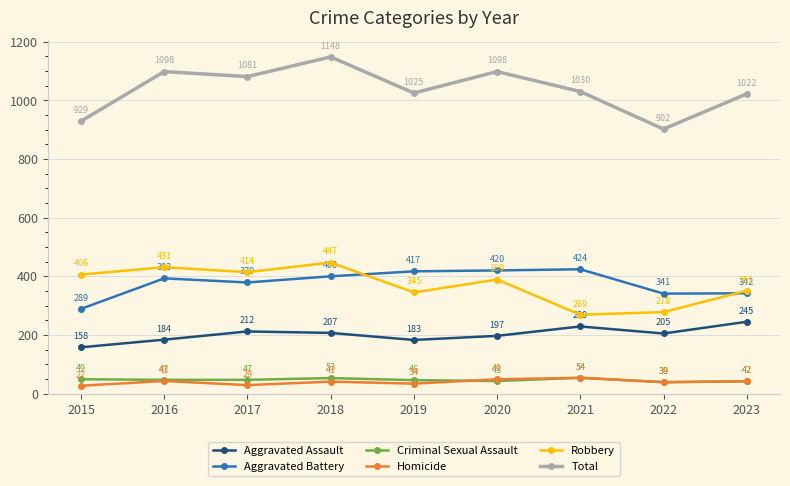

True or false: Homicide has more than 0 interior local peaks.

True